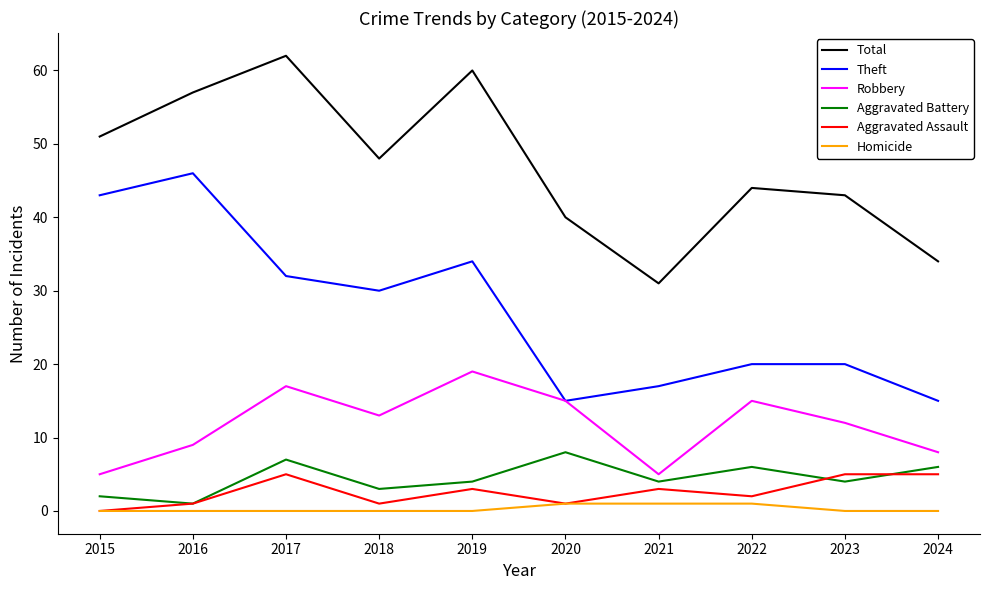

Is the value of Aggravated Battery at 2022 greater than the value of Total at 2017?

No